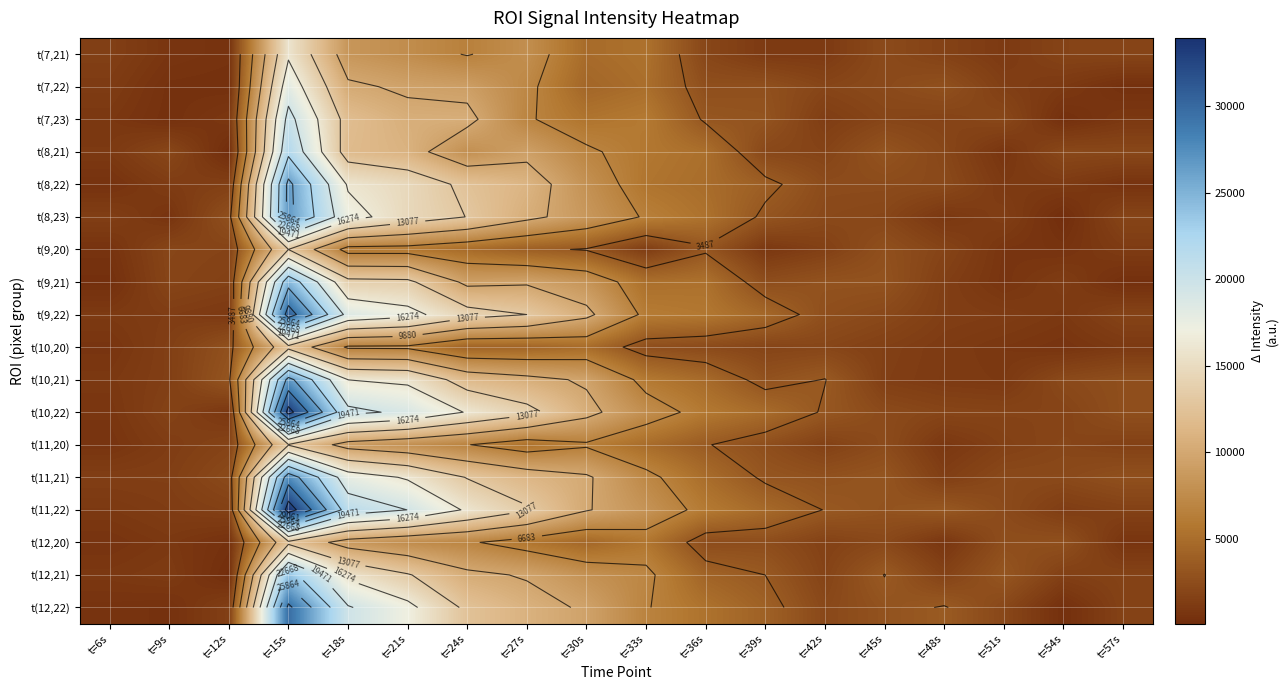

At which category is the sum across all series the highest?

t=15s